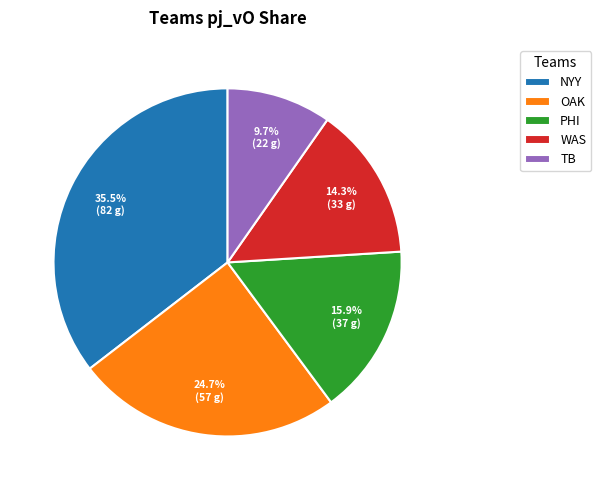

Does any single category account for the majority?

No